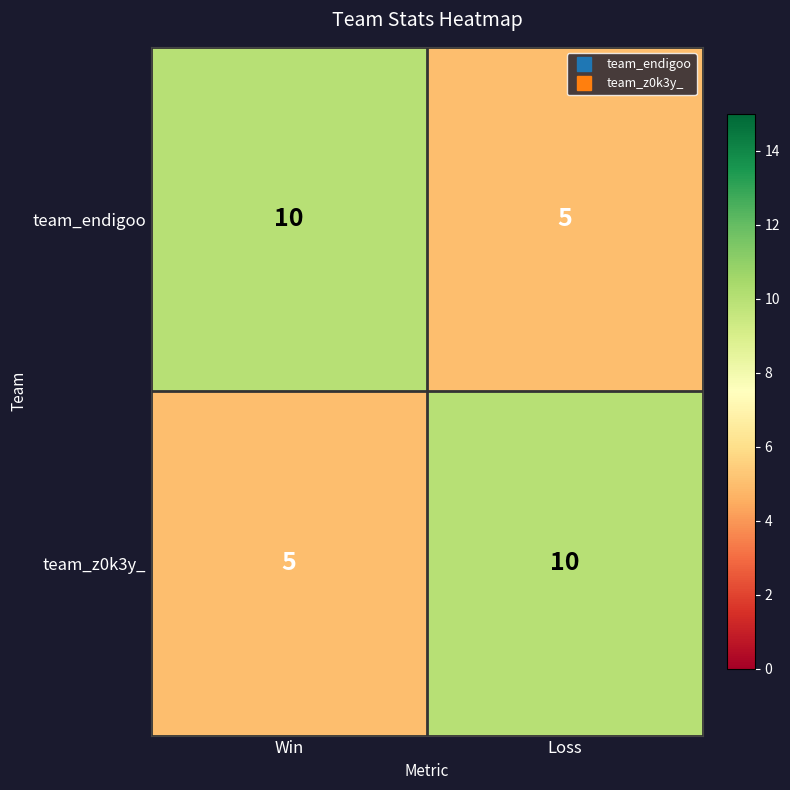

Which category has the highest value in the team_endigoo series?

Win